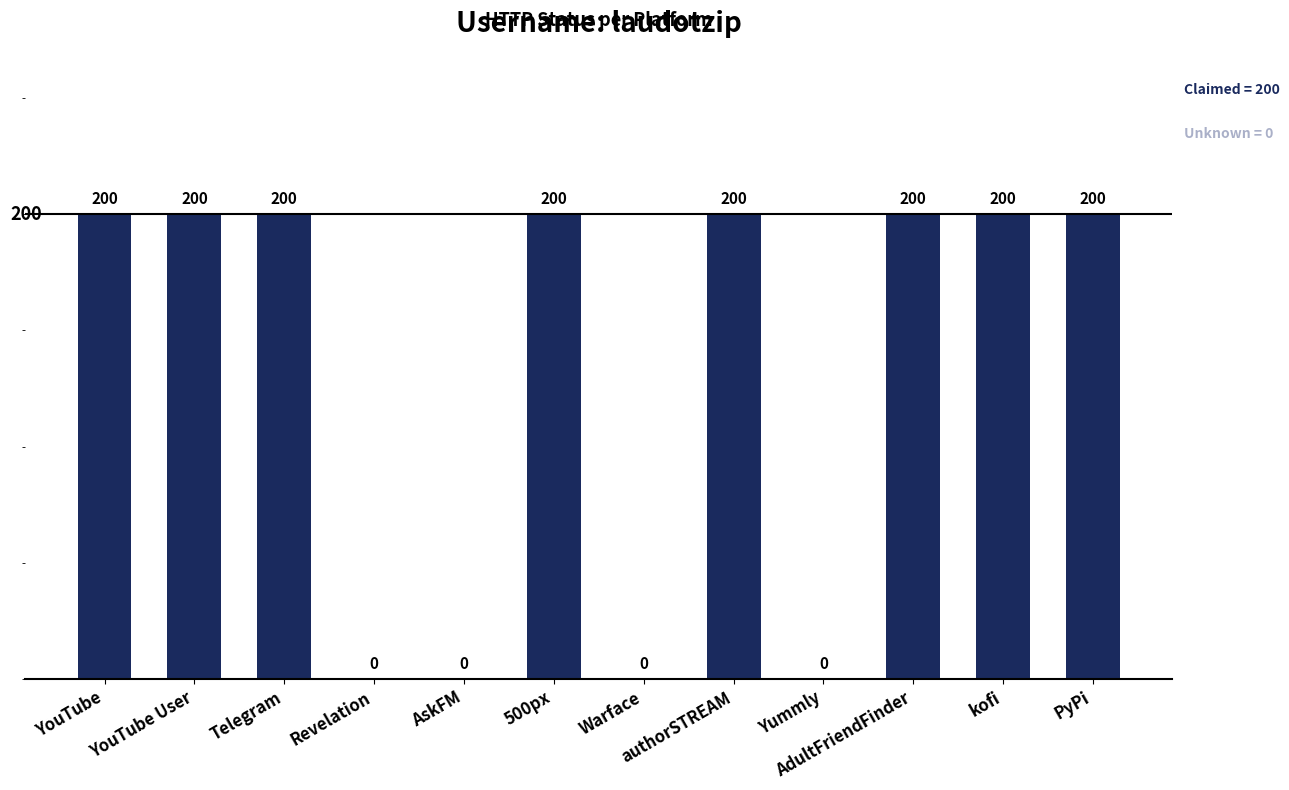

Is it true that the value at Warface is 95?

False